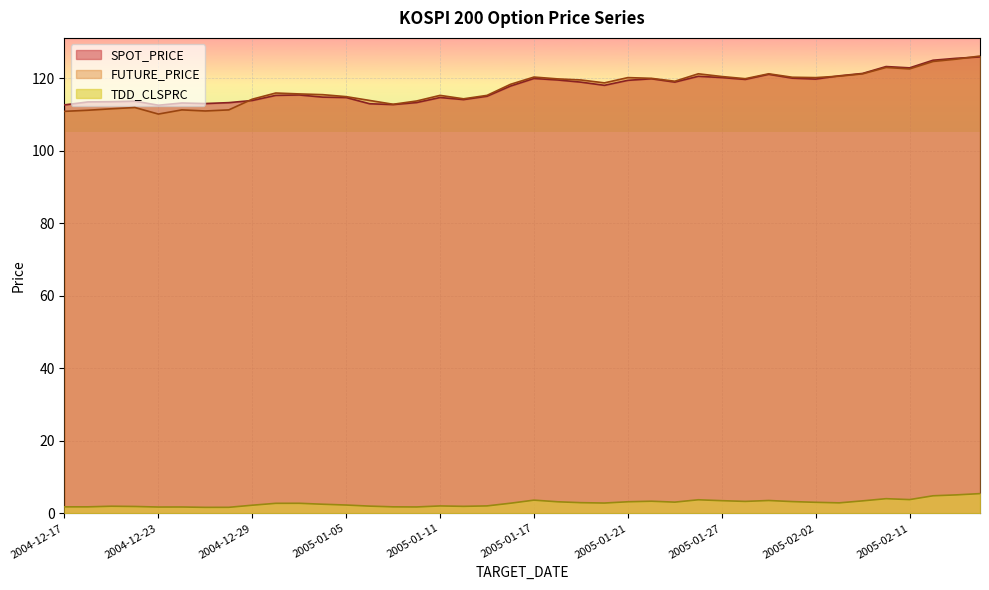

List the labels in order of TDD_CLSPRC value, smallest first.

2004-12-27, 2004-12-28, 2004-12-23, 2004-12-24, 2005-01-10, 2004-12-17, 2004-12-20, 2005-01-07, 2004-12-22, 2005-01-12, 2004-12-21, 2005-01-06, 2005-01-11, 2005-01-13, 2004-12-29, 2005-01-05, 2005-01-04, 2004-12-30, 2005-01-03, 2005-01-14, 2005-01-20, 2005-02-03, 2005-01-19, 2005-02-02, 2005-01-25, 2005-01-18, 2005-01-21, 2005-02-01, 2005-01-28, 2005-01-24, 2005-02-04, 2005-01-27, 2005-01-31, 2005-01-17, 2005-01-26, 2005-02-11, 2005-02-07, 2005-02-14, 2005-02-15, 2005-02-16